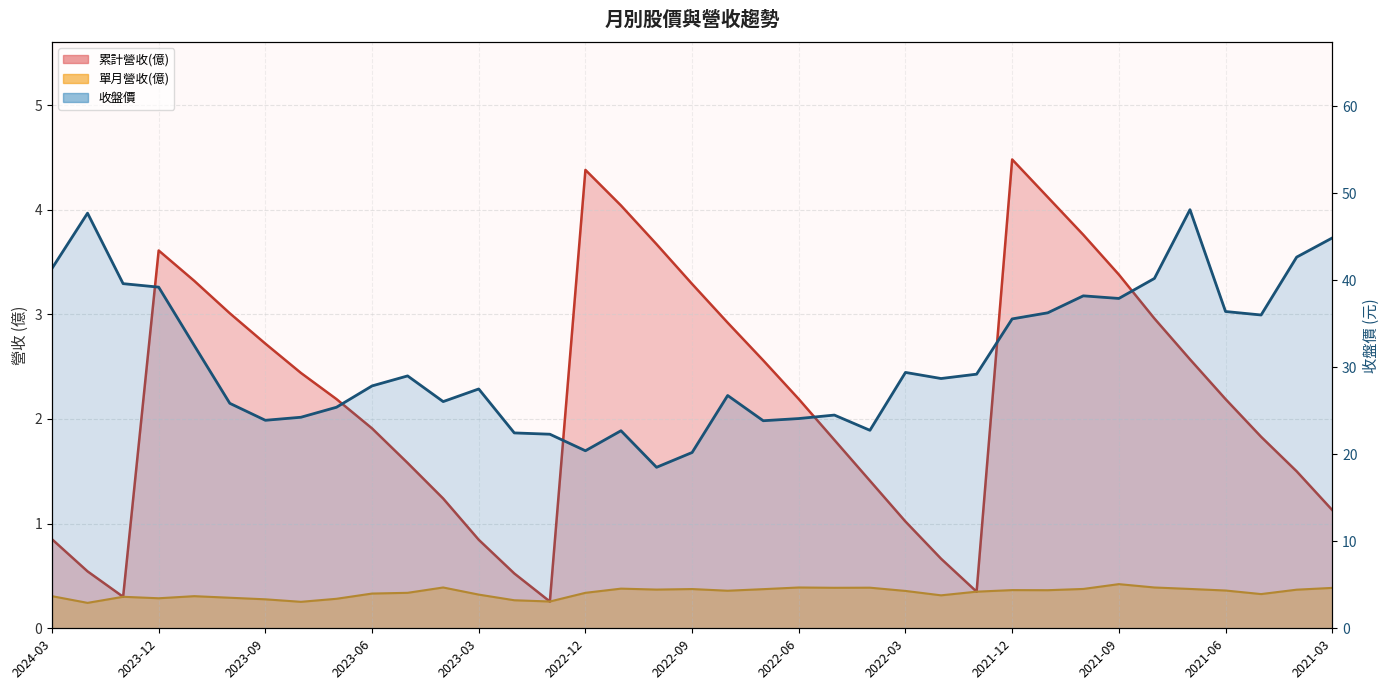

How many series are shown in this chart?

3